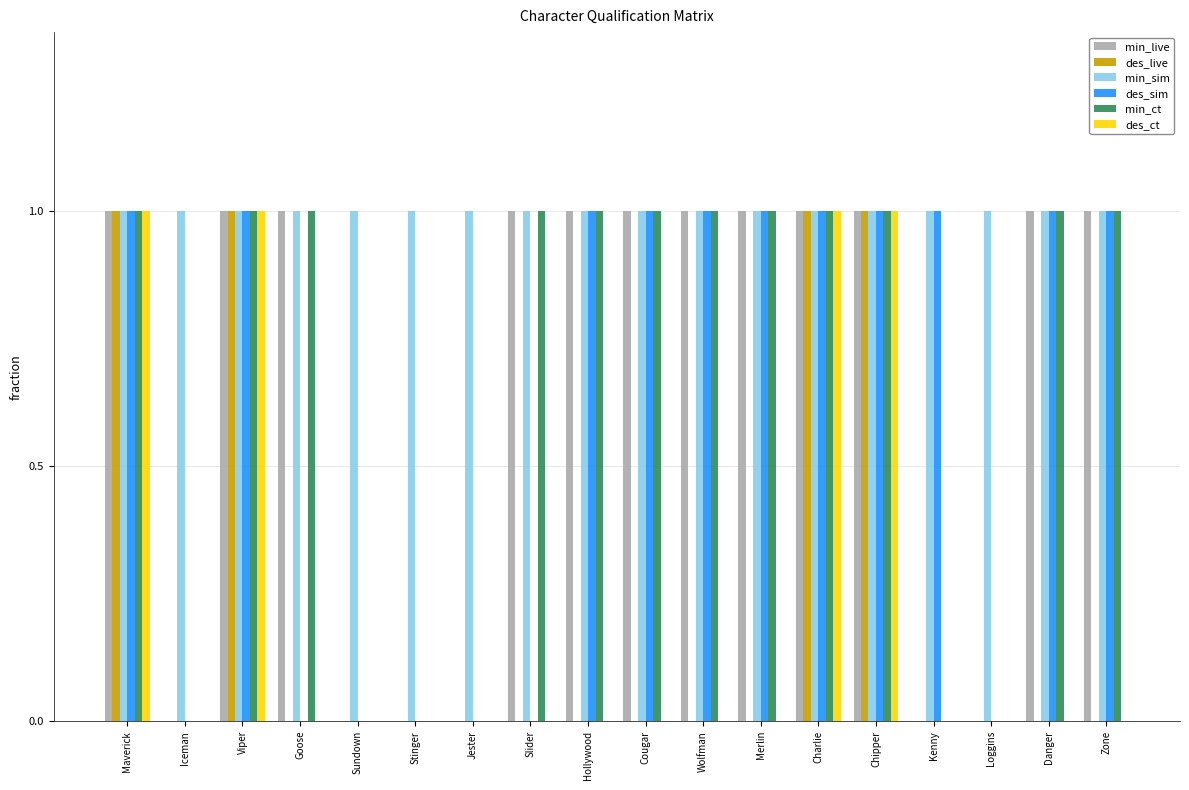

The min_live series shows 1 at Viper. True or false?

True